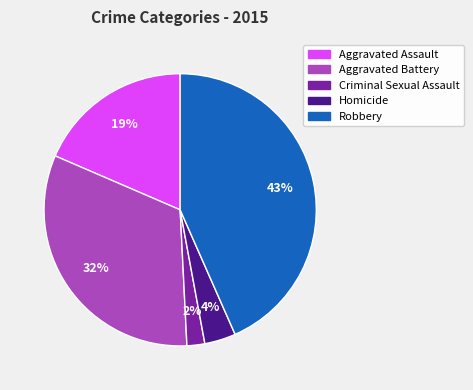

Between Aggravated Assault and Robbery, which is larger?

Robbery